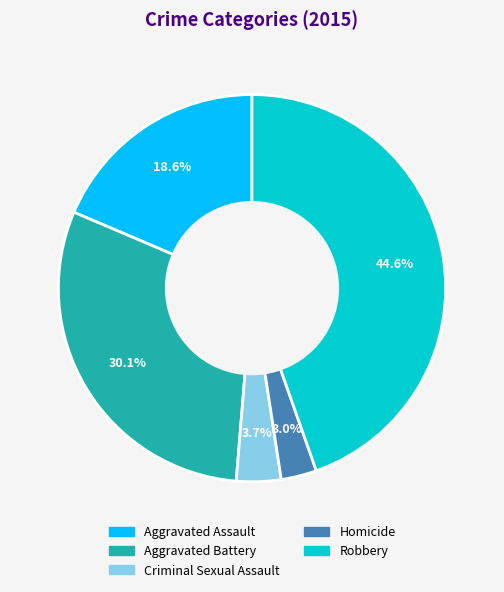

Is Criminal Sexual Assault the majority of the pie?

No